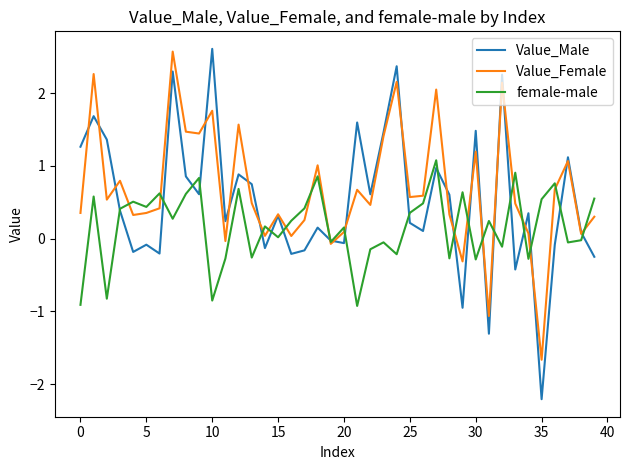

What is the maximum value shown in the chart?

2.6